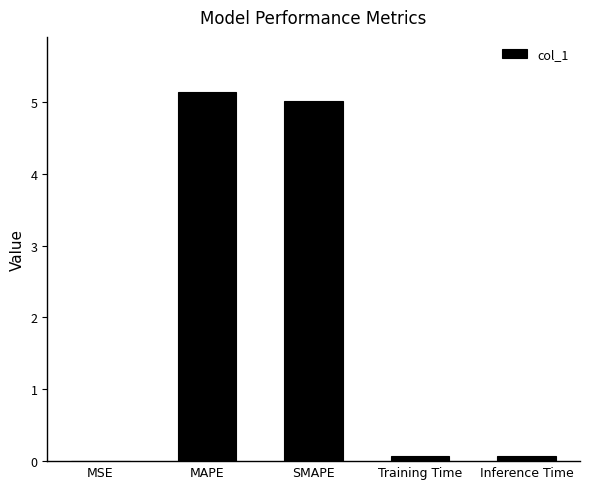

What is the change in value from MSE to Training Time?

+0.1